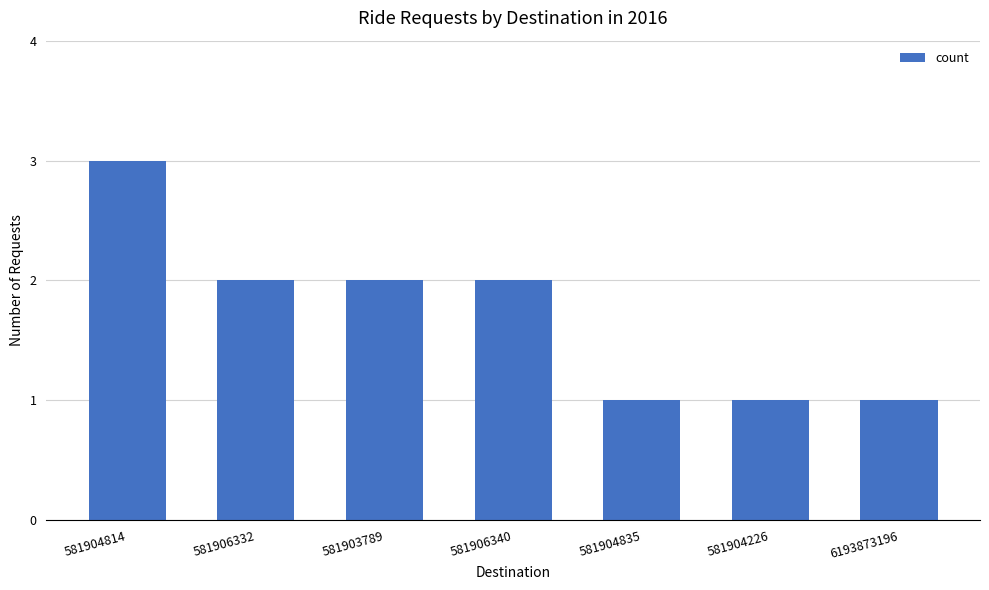

True or false: the data shows 2 at 581904226.

False